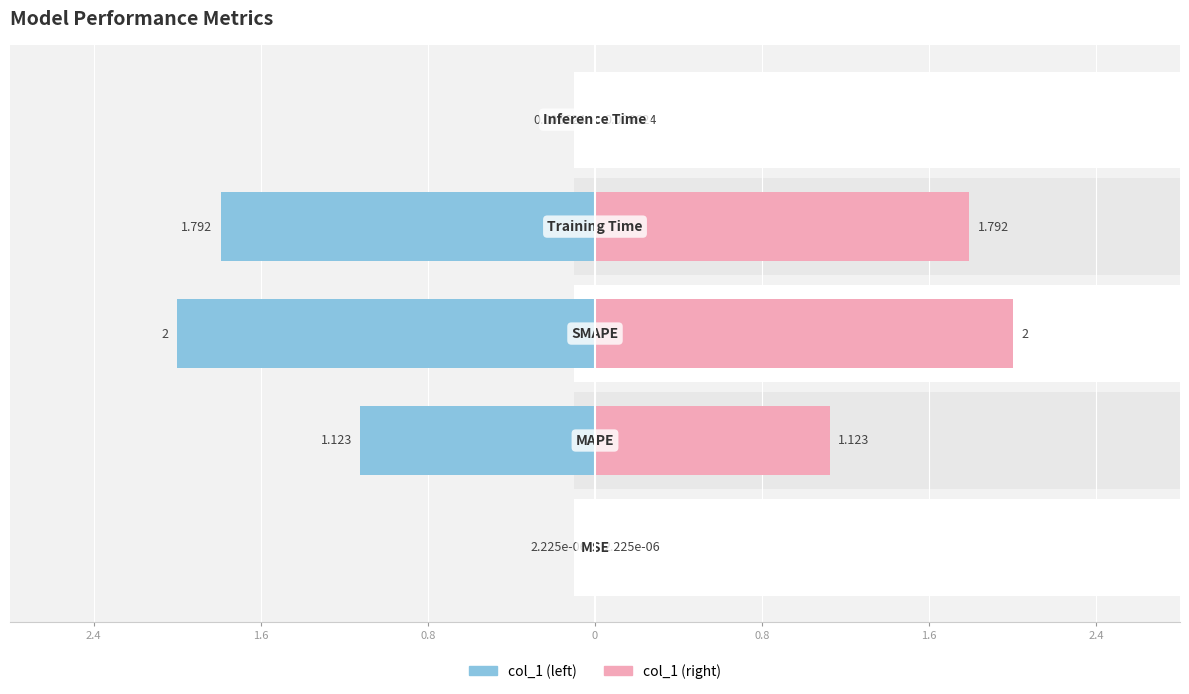

Reading right to left, what are all the values shown in this chart?

0.0	1.8	2.0	1.1	0.0